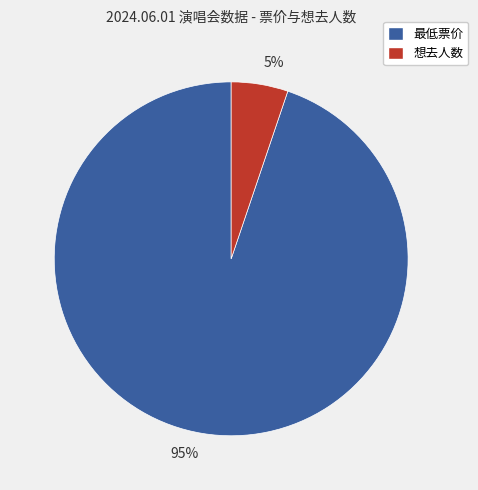

How many segments does this pie chart have?

2